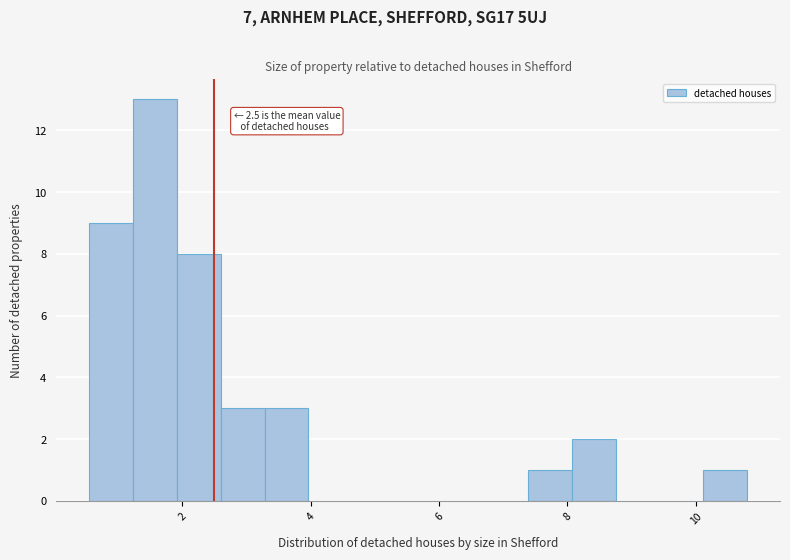

Read against the x-axis, roughly where is the centre of the tallest bar?

1.6